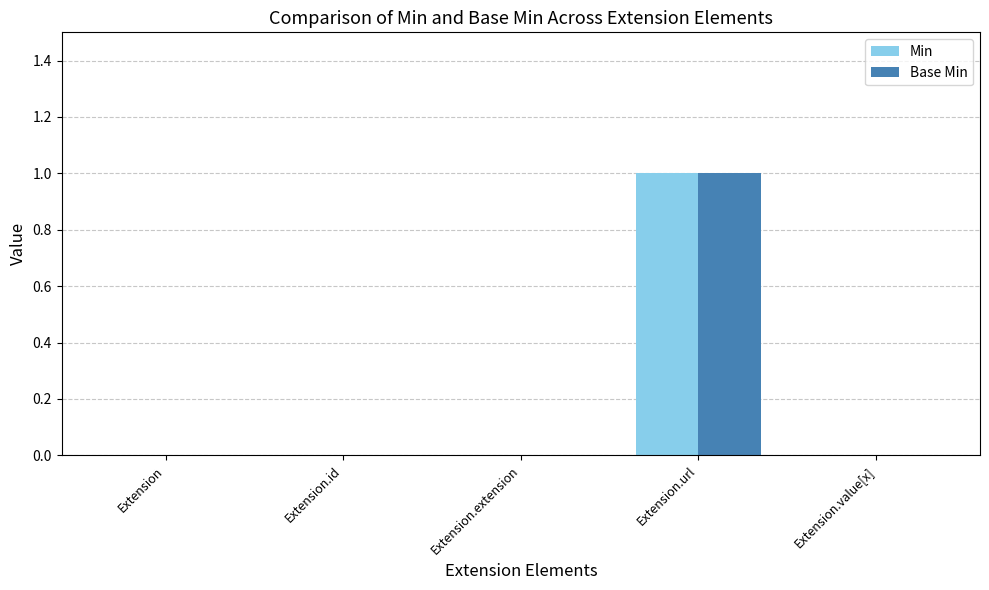

Are the bars grouped side by side (vs. stacked)?

Yes